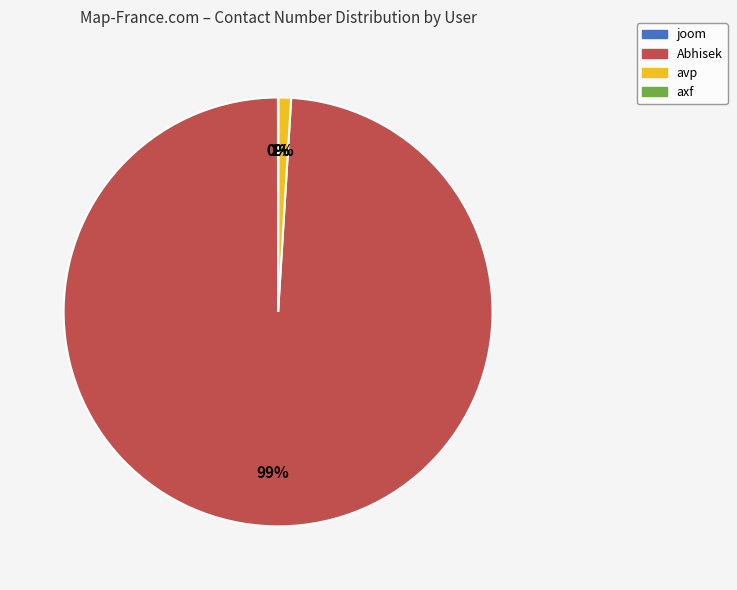

Is there a majority slice in this chart?

Yes